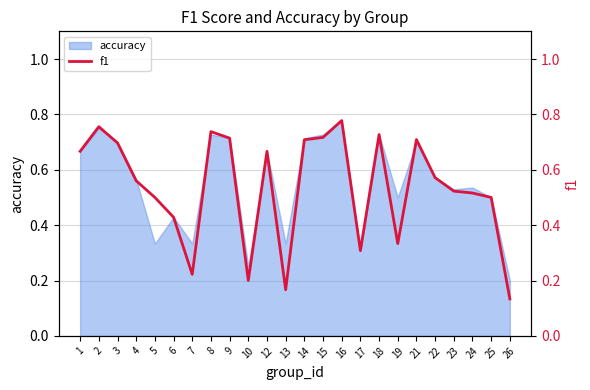

Reading left to right, extract all data points from this chart.

0.7	0.8	0.7	0.6	0.5	0.4	0.2	0.7	0.7	0.2	0.7	0.2	0.7	0.7	0.8	0.3	0.7	0.3	0.7	0.6	0.5	0.5	0.5	0.1